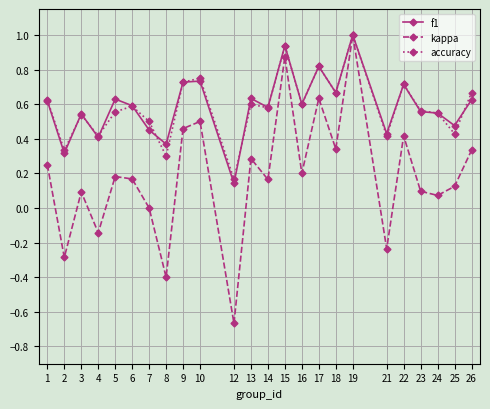

How many categories are shown in the chart?

24